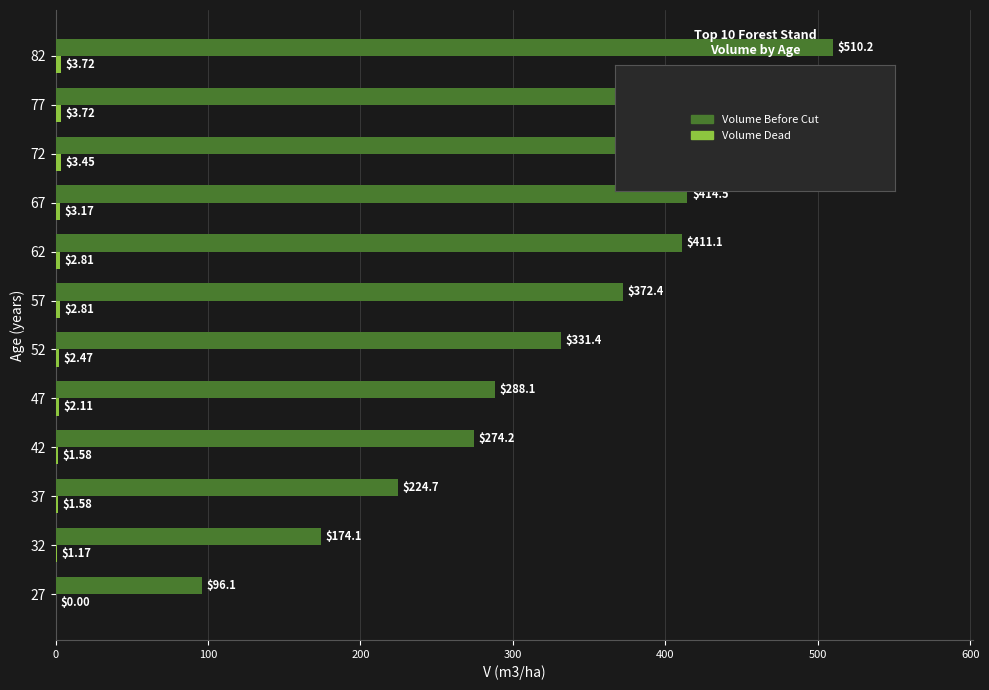

What is the total value across all series at 47?

290.2